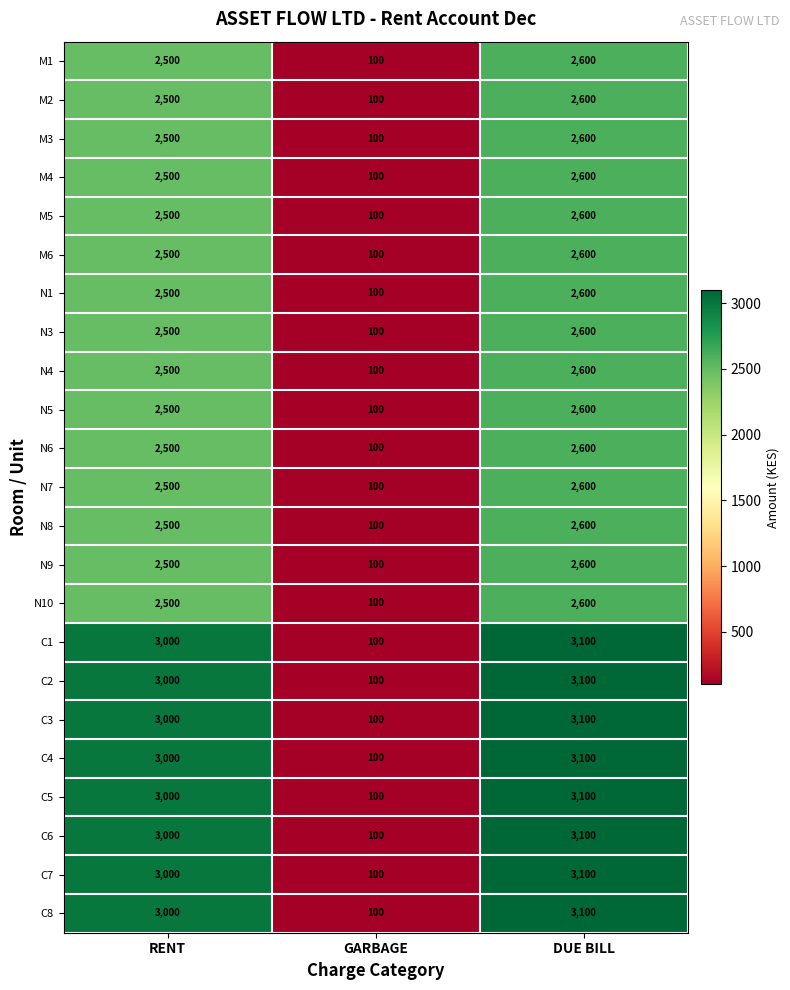

At which category does the chart reach its minimum across all series?

GARBAGE